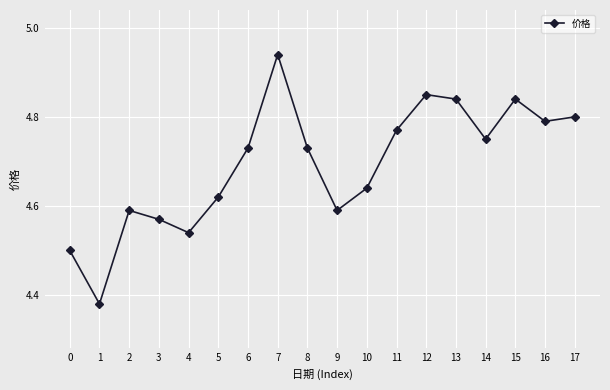

Which category has the highest value across all series?

7